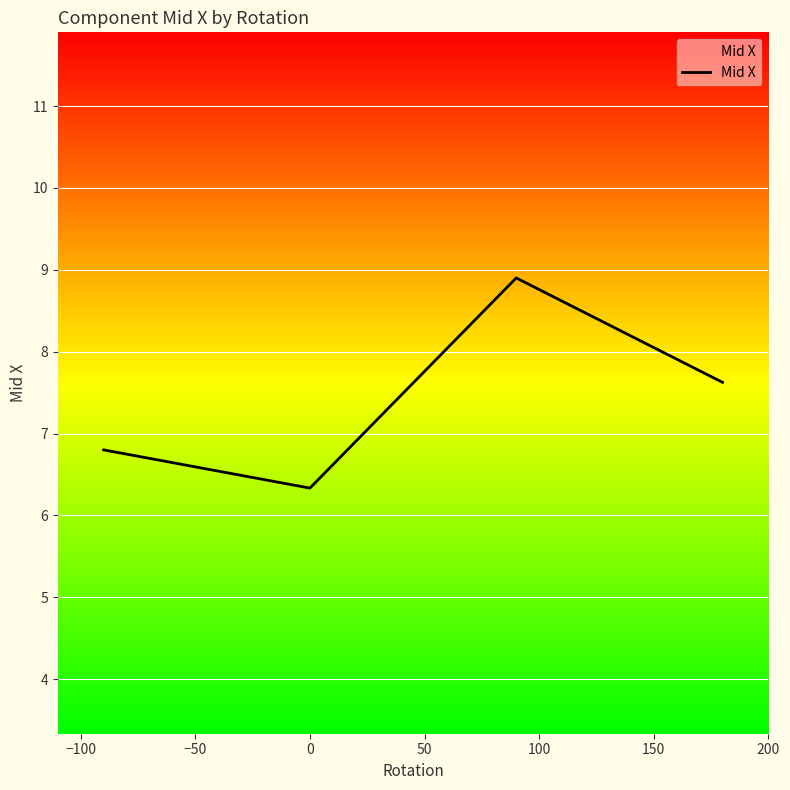

How many values are between 6 and 8?

3